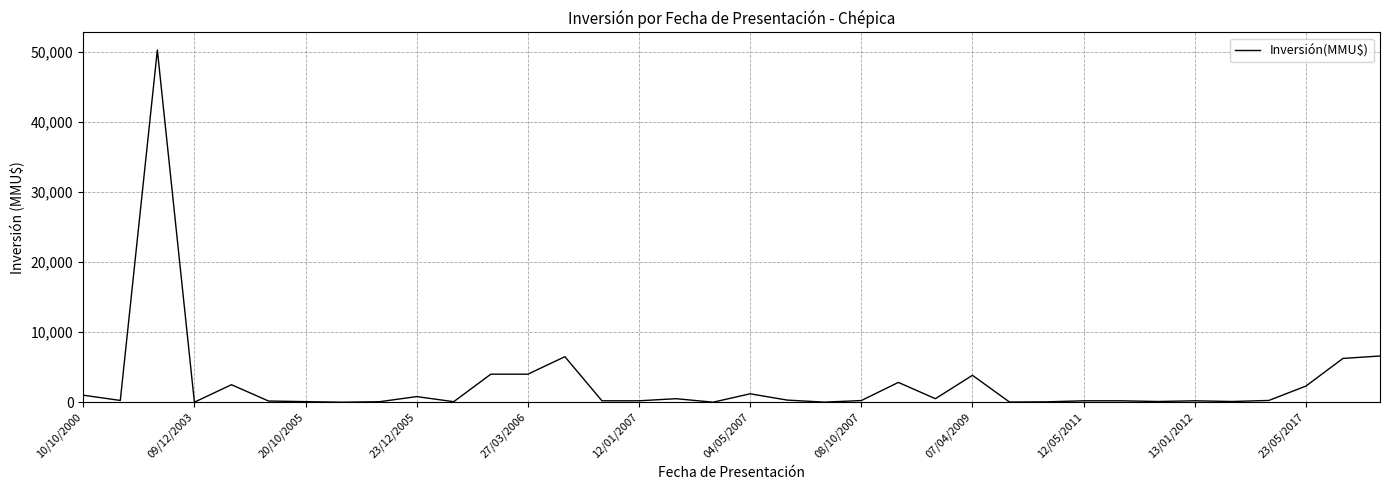

What is the greatest value displayed?

50300